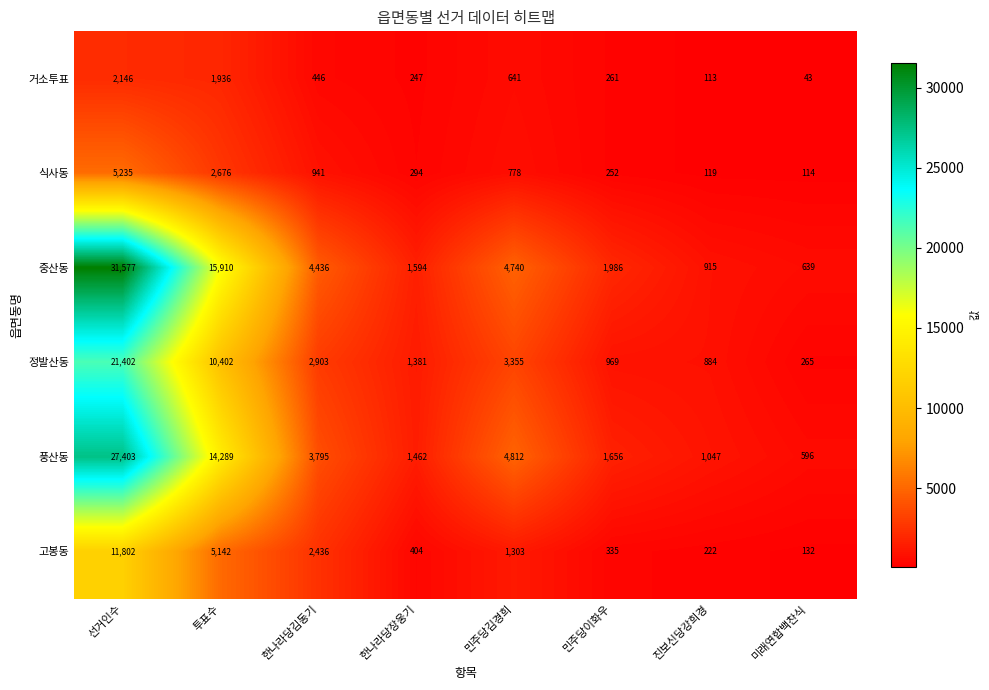

What is the sum of the 거소투표 values at 민주당김경희 and 미래연합백찬식?

684